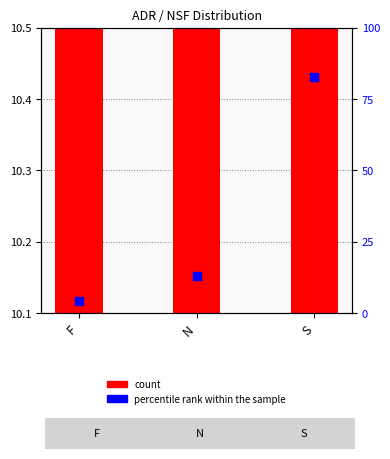

What is the ratio of the value at S to the value at F?

19.0